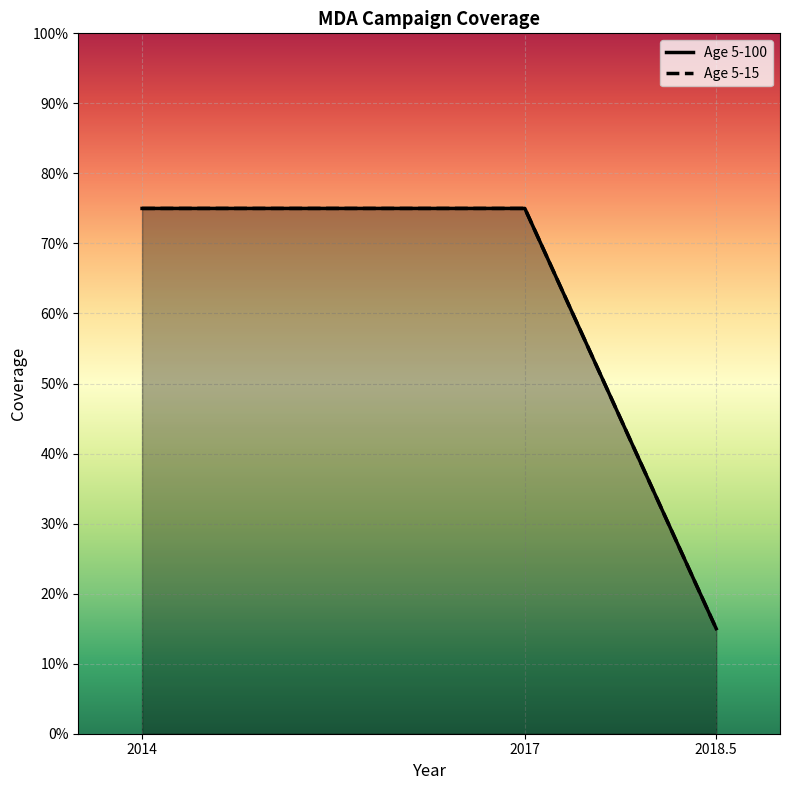

Does the chart display data point markers on the line(s)?

No